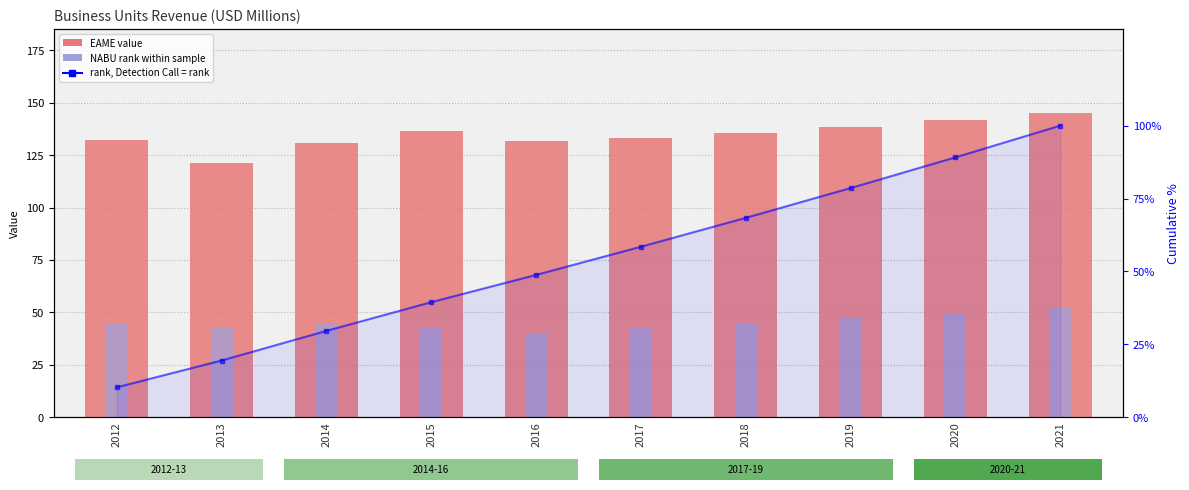

Where is EAME nearest to the value 133?

2017